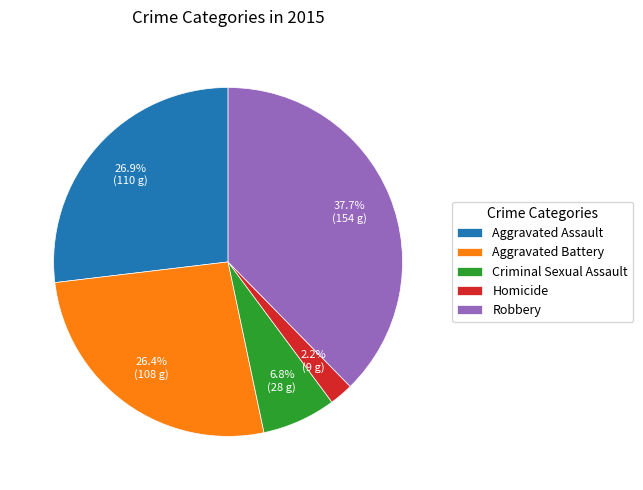

Which category has the biggest portion of the pie?

Robbery